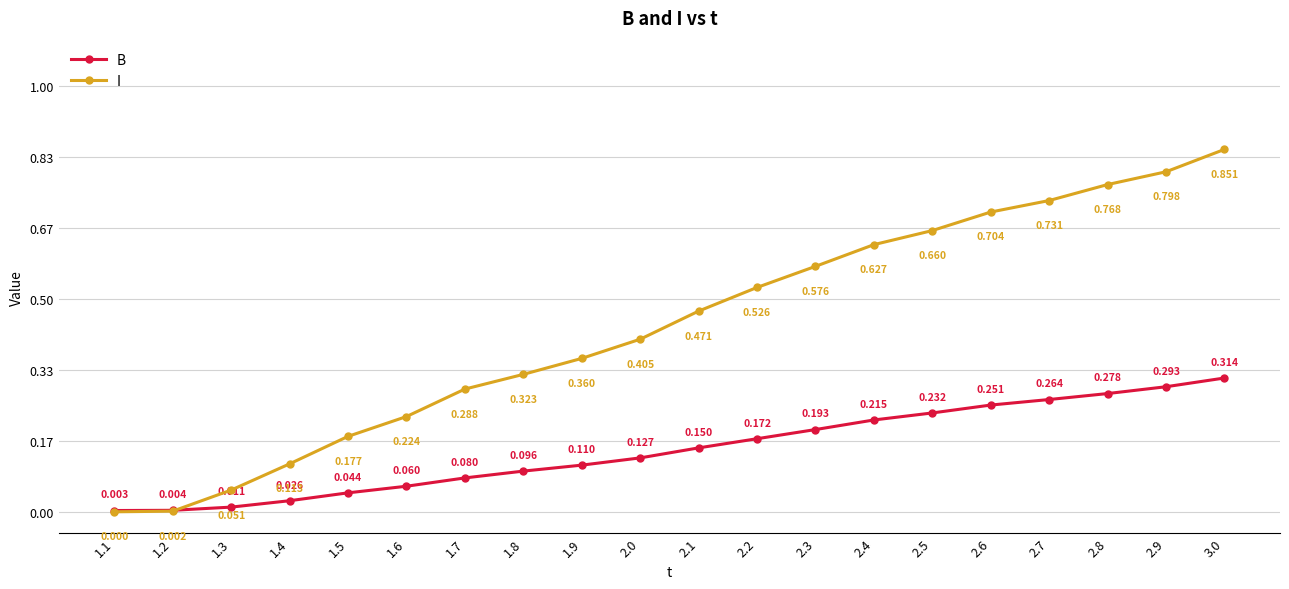

Rank the series by their maximum value, from highest to lowest.

I, B